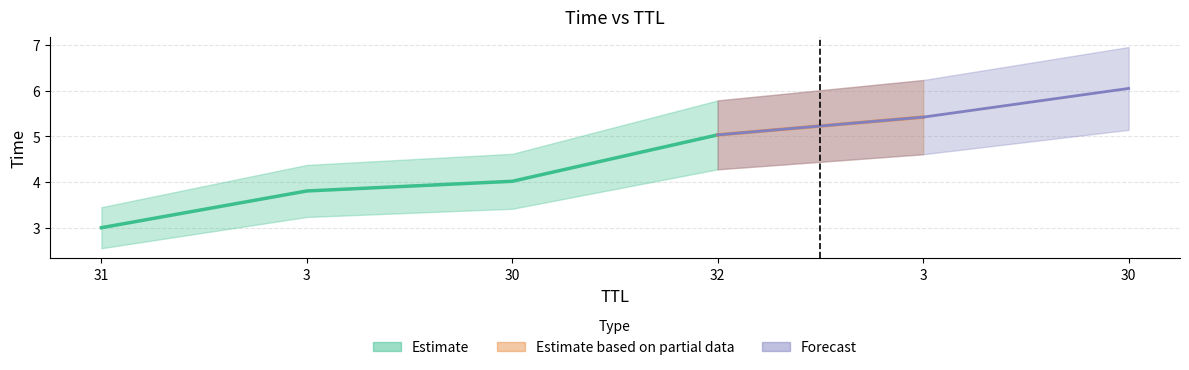

Reading left to right, what are all the values shown in this chart?

3.0	3.8	4.0	5.0	5.4	6.0